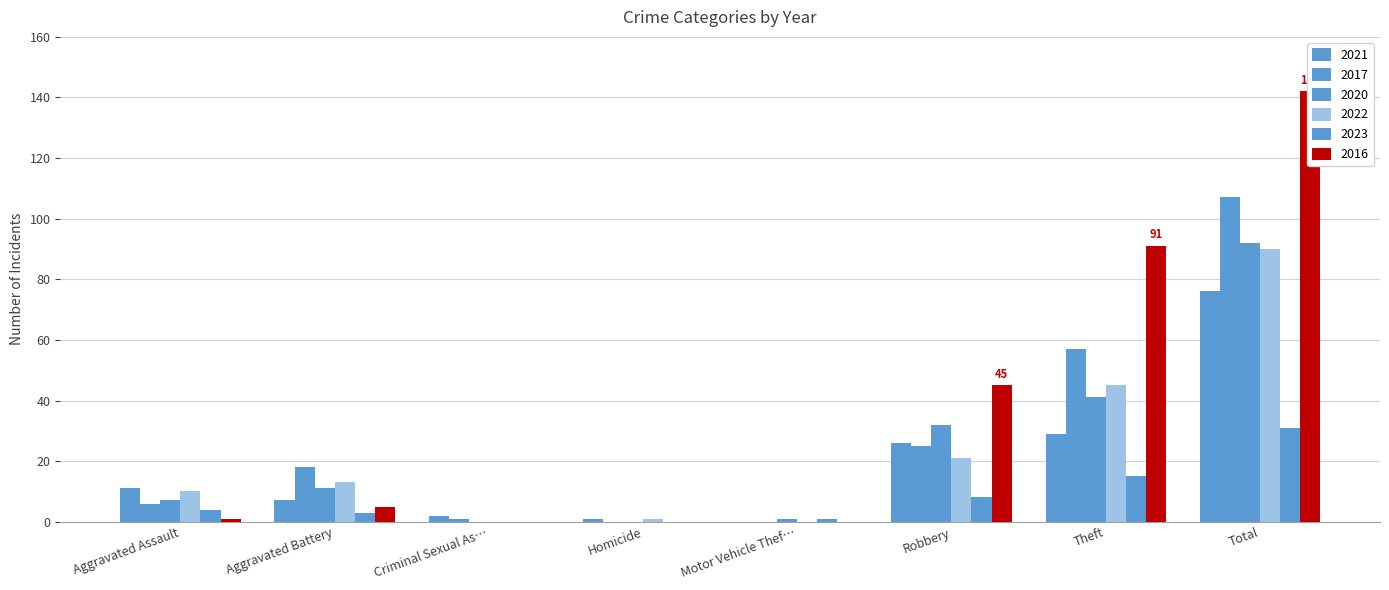

What is the label of the 4th bar from the left?

Homicide